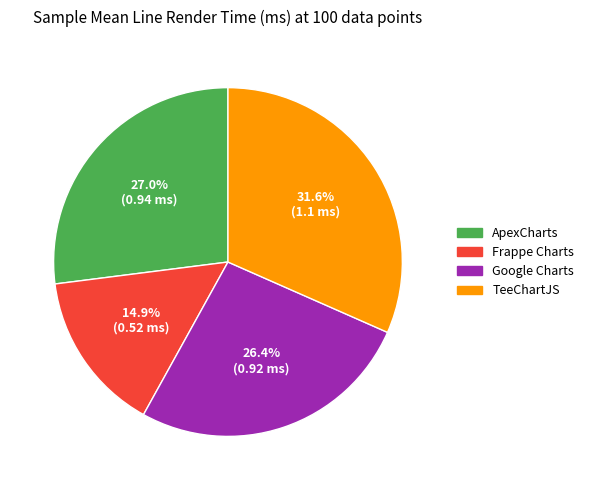

Does any single category account for the majority?

No